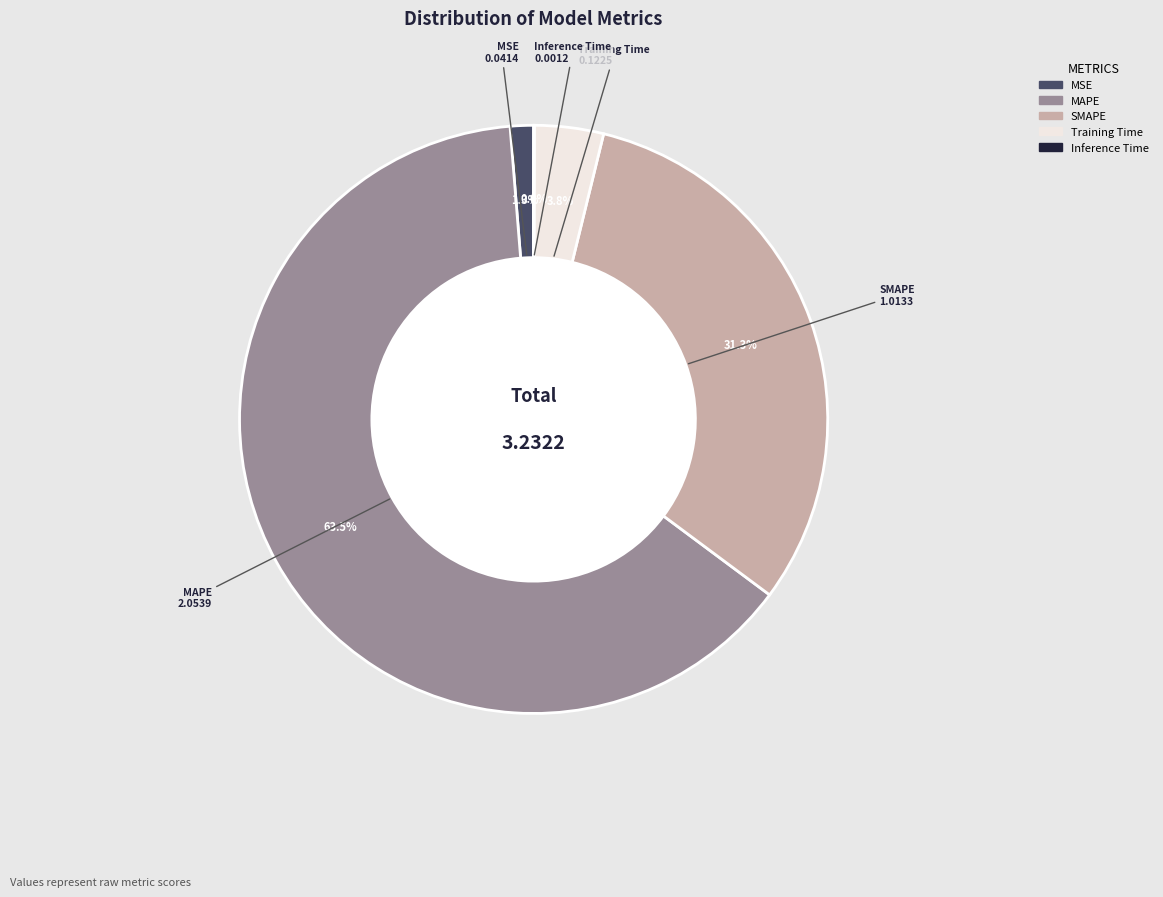

Combined, do MSE and SMAPE account for over 50%?

No